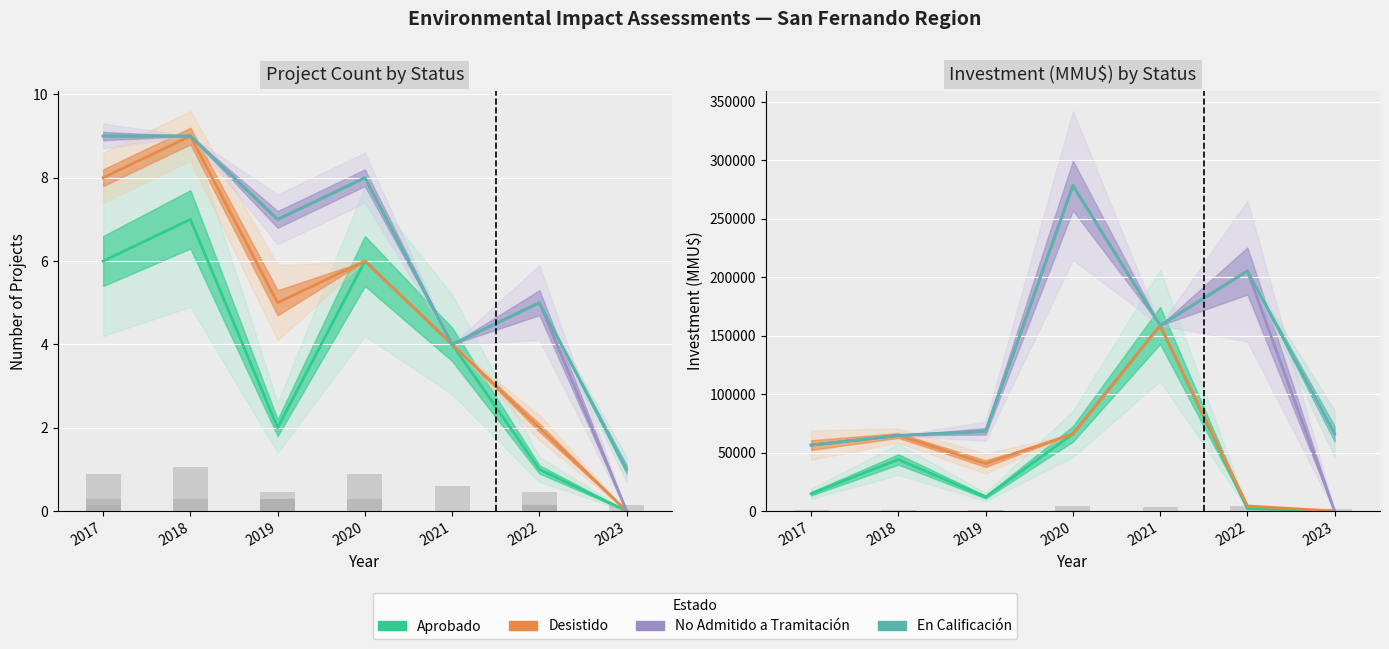

How many bars are there in total?

28